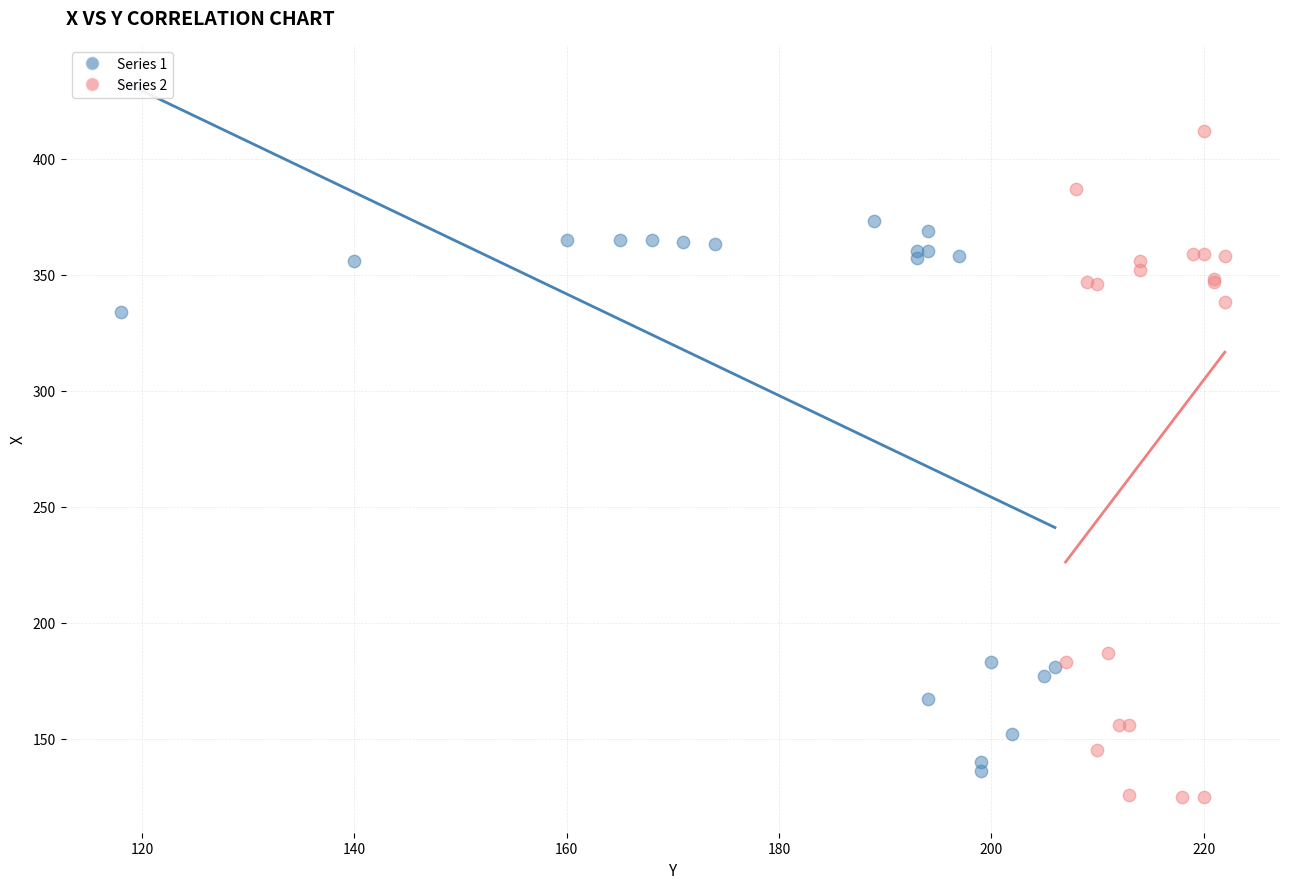

What are all the series names shown in the legend?

Series 1, Series 2